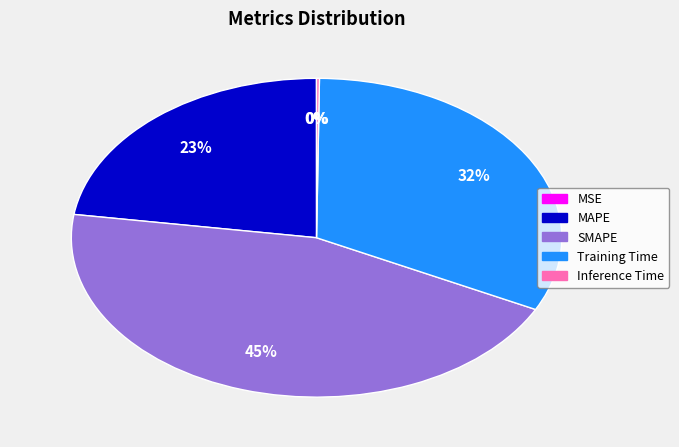

True or false: Training Time accounts for 32% of the total.

True